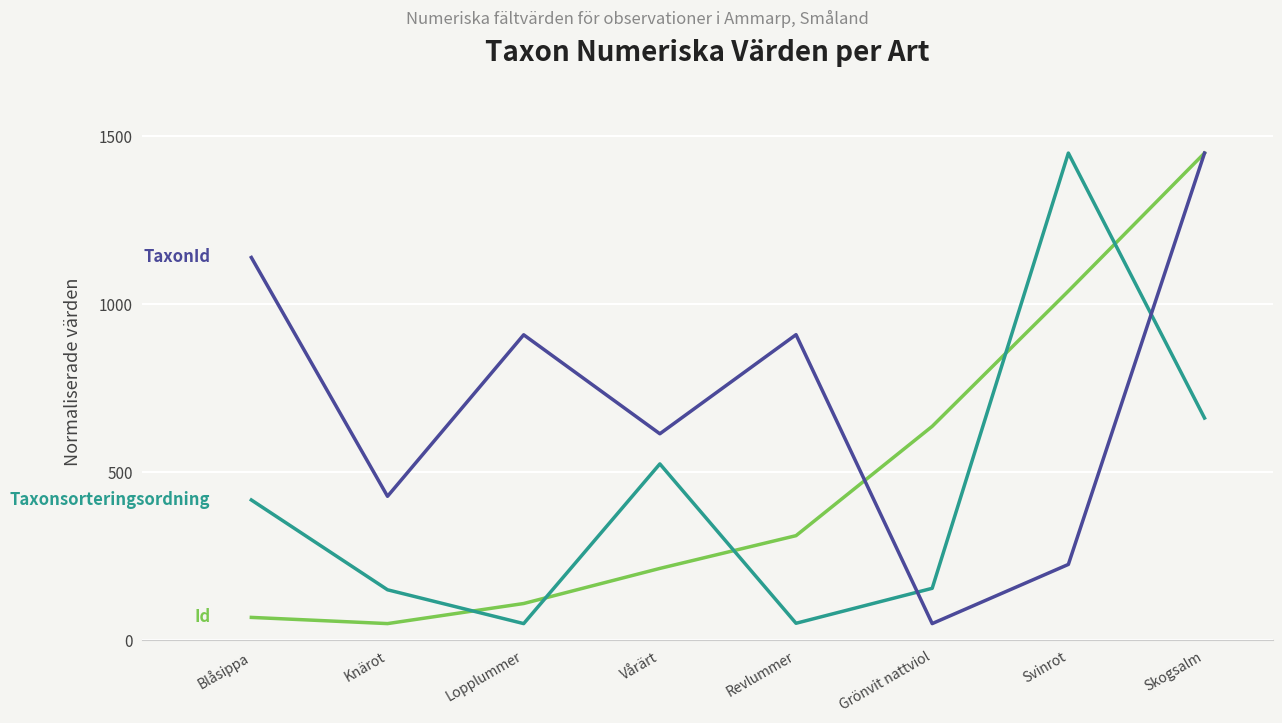

What is the smallest value displayed?

50.0